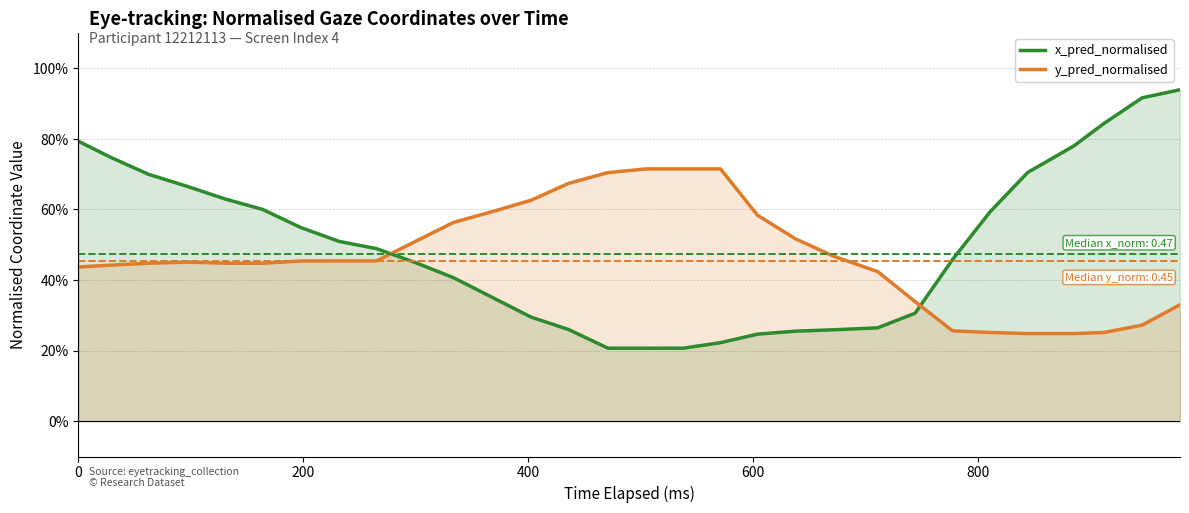

How many intersections are there between x_pred_normalised and y_pred_normalised?

2